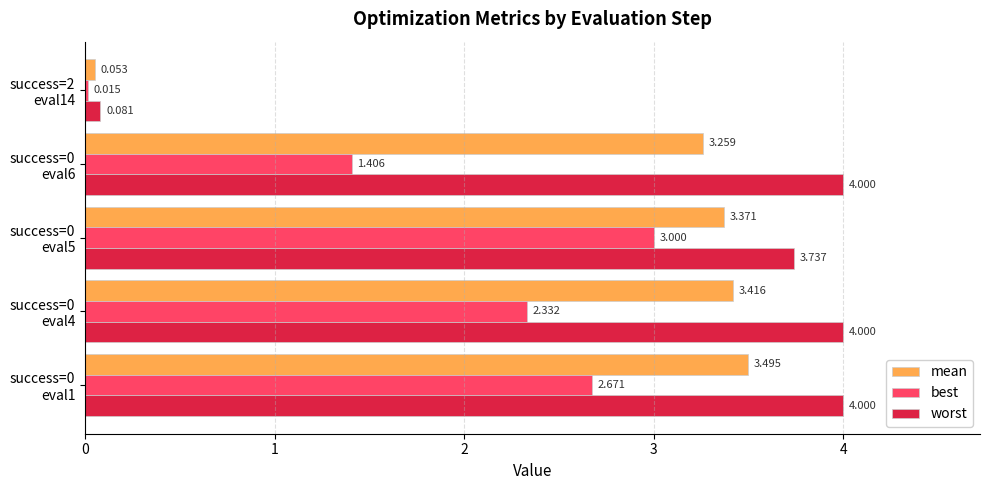

Which series has the largest range (max minus min)?

worst